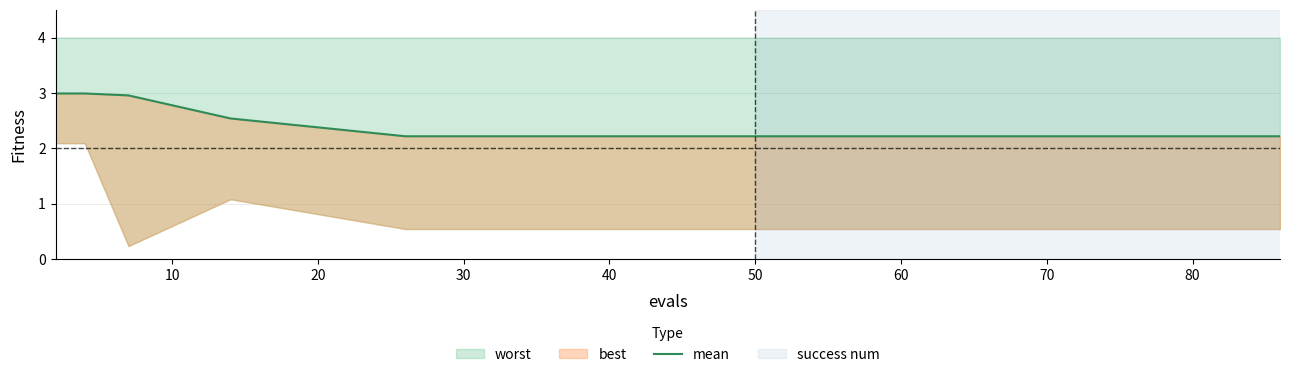

Which has a higher value, 10 or 20?

20